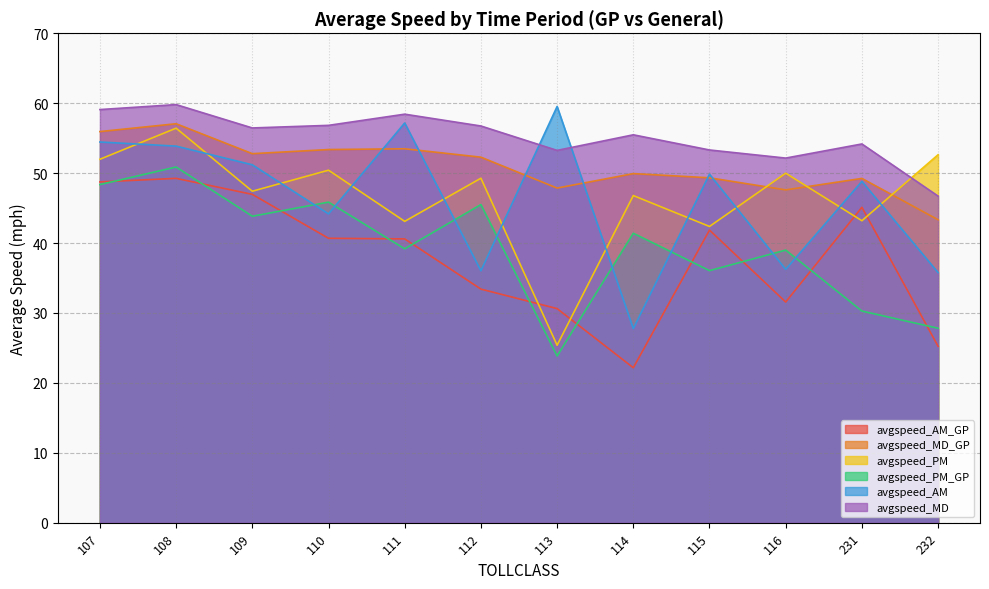

Which series has the widest spread of values?

avgspeed_AM